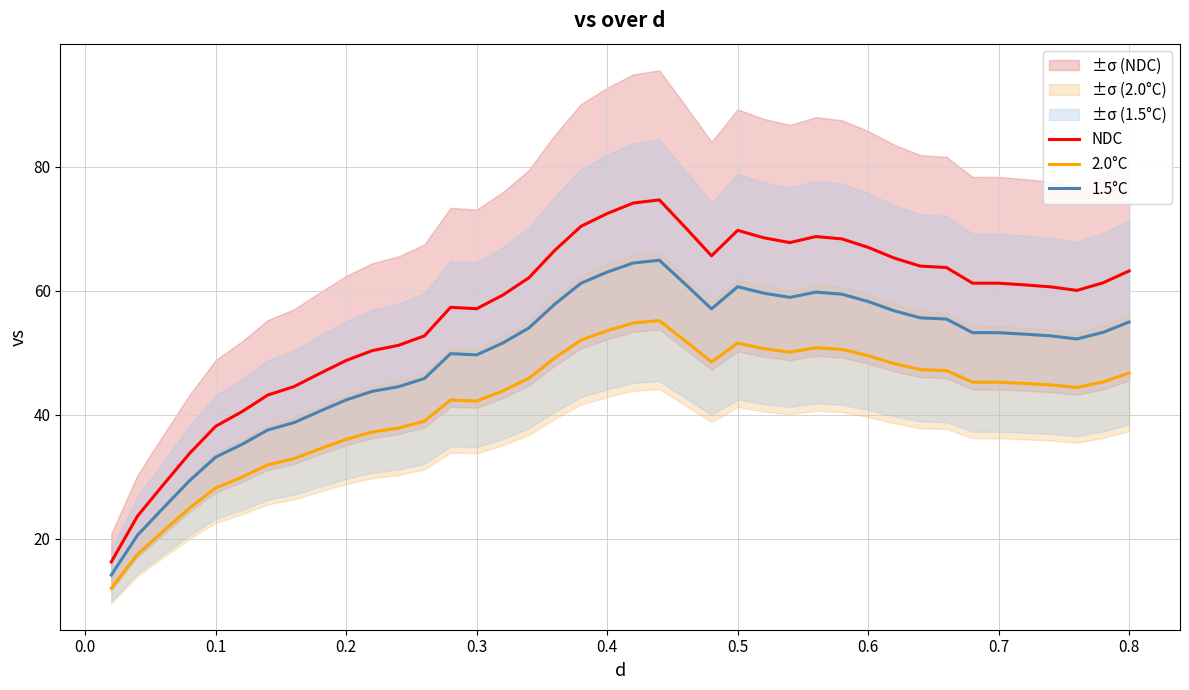

How many lines are shown in the chart?

3